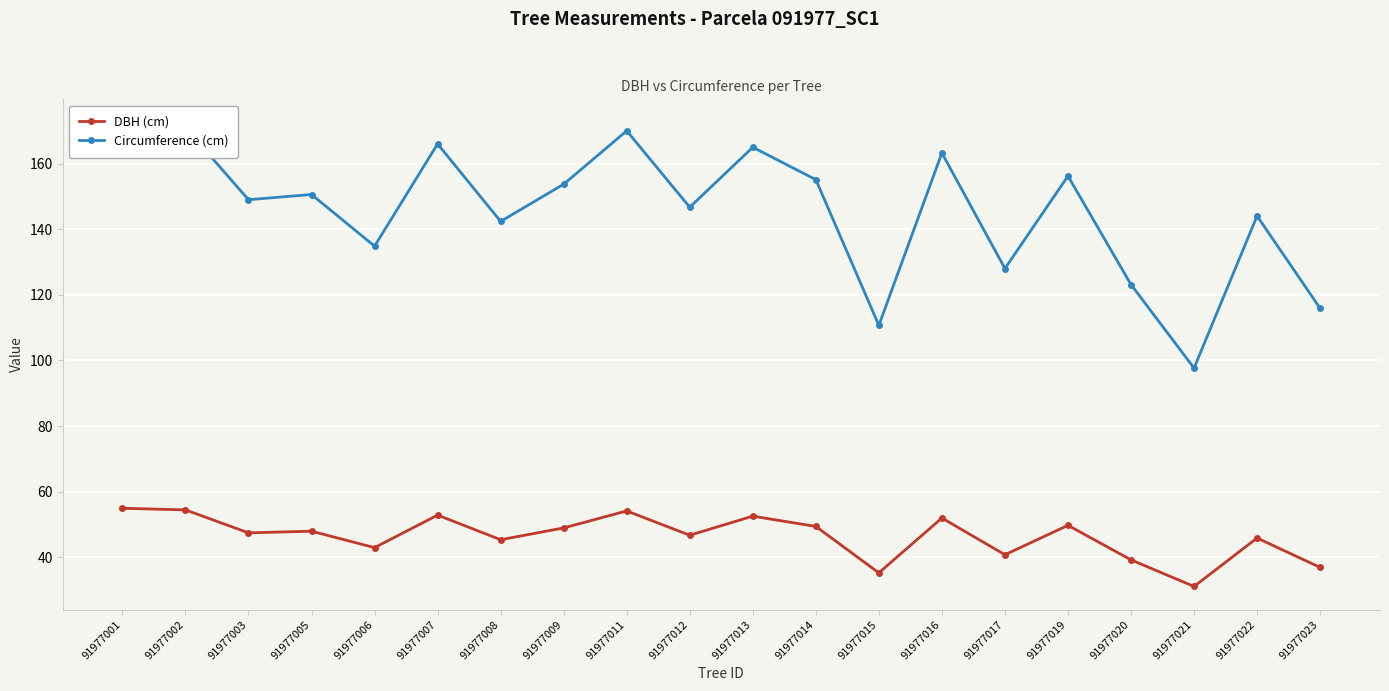

What is the sum of the DBH (cm) values at 91977006 and 91977020?

82.1